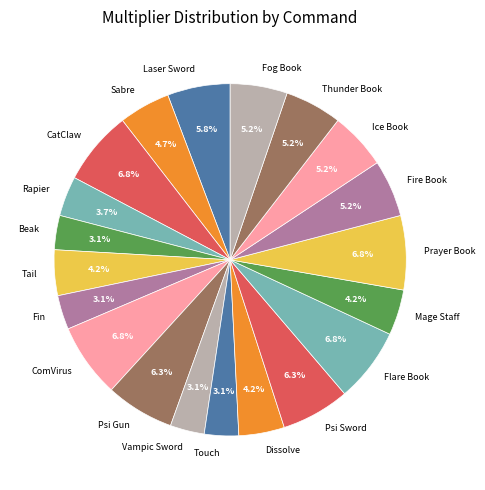

Between Rapier and Thunder Book, which is larger?

Thunder Book